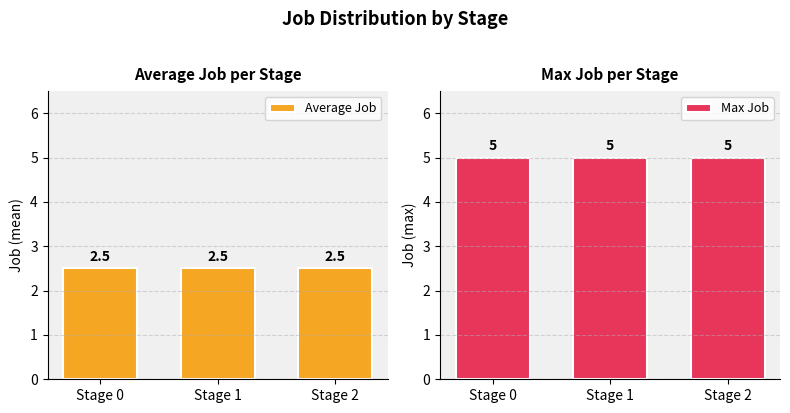

List the series in order of their overall mean, lowest first.

Average Job, Max Job